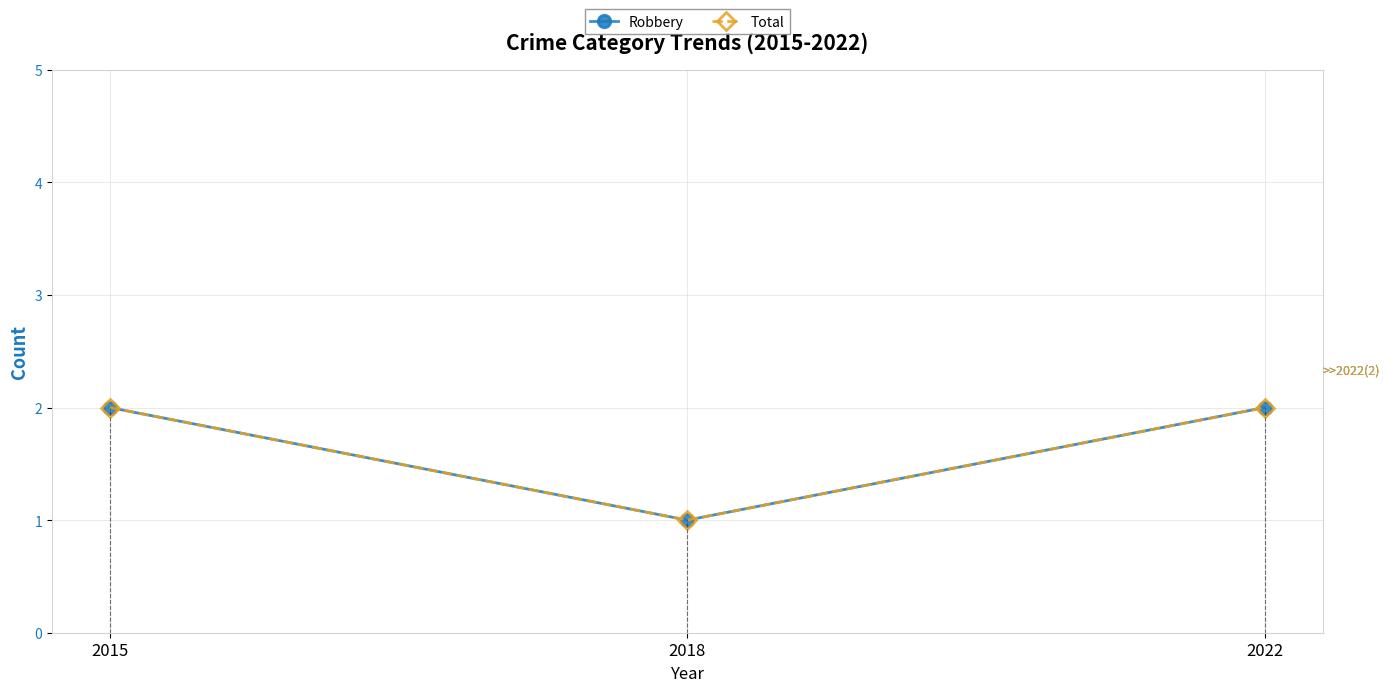

How many distinct data groups are displayed?

2